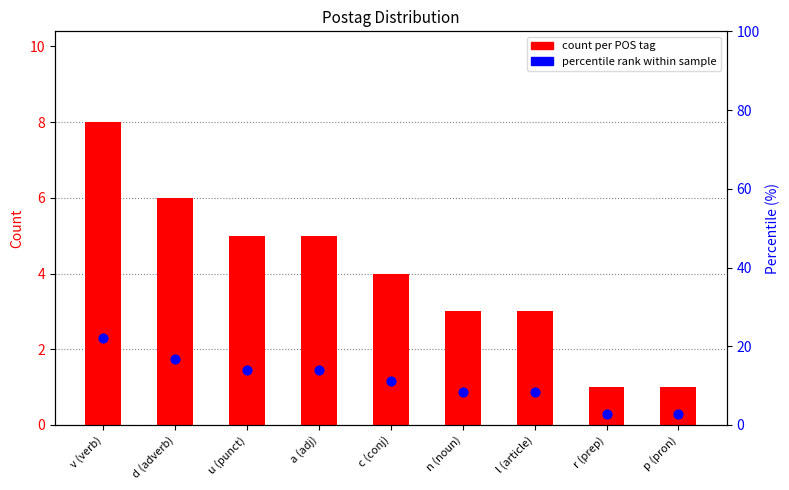

Which series contains the lowest Y value?

count per POS tag